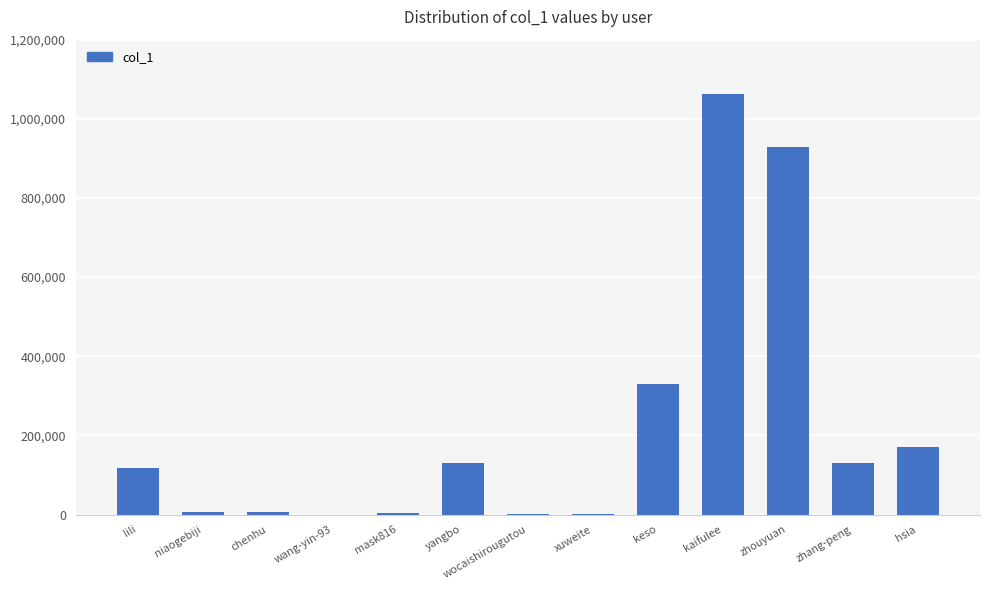

At which label is the value closest to 530995?

keso